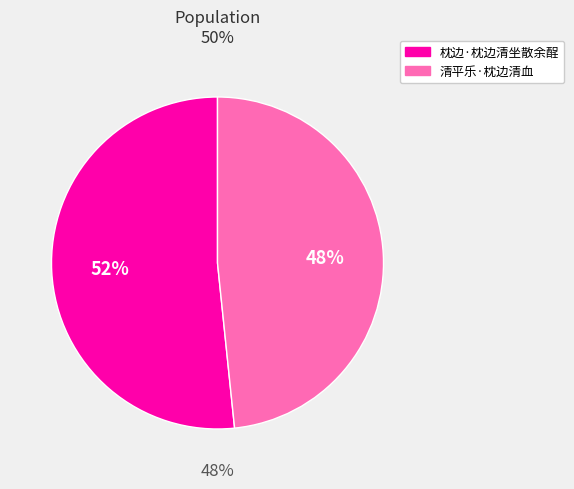

Does 清平乐·枕边清血 represent more than half of the total?

No